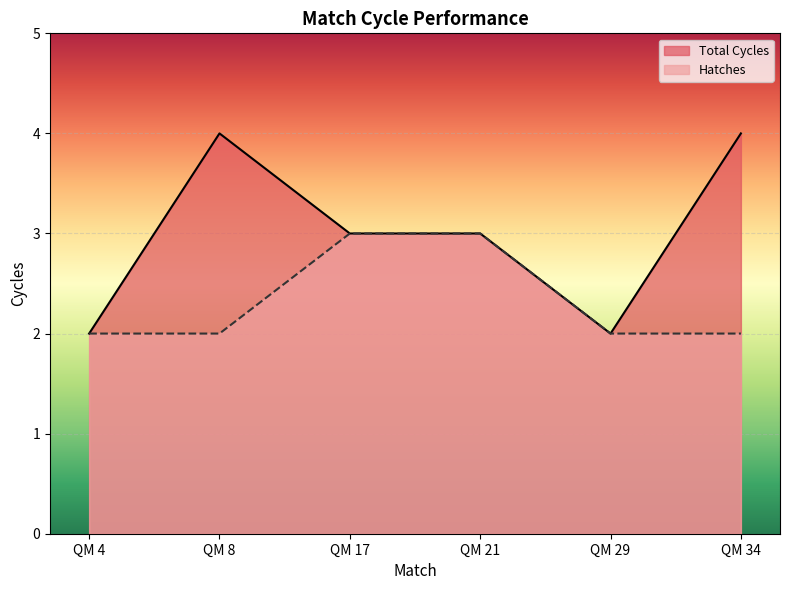

Reading left to right, what are all the values shown in this chart?

Total Cycles: 2	4	3	3	2	4
Hatches: 2	2	3	3	2	2